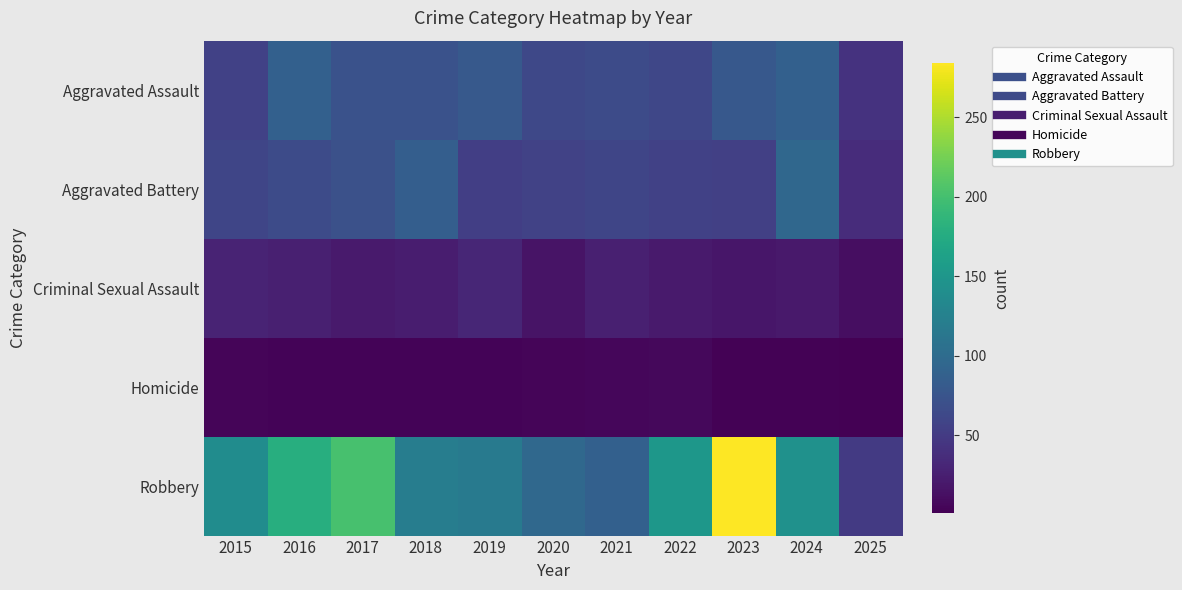

At which category does the chart reach its peak across all series?

2023